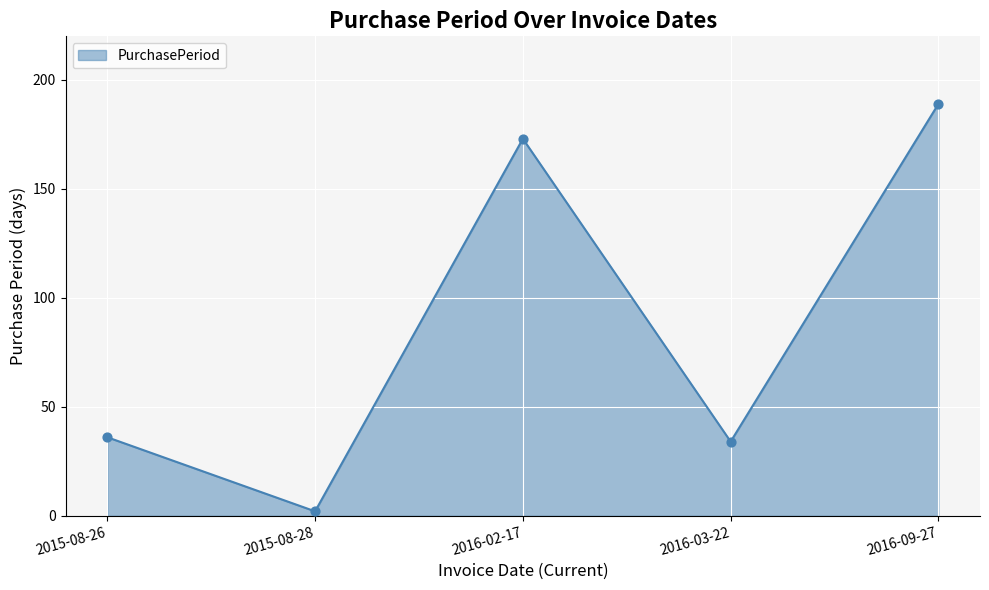

Between 2016-03-22 and 2015-08-28, which is larger?

2016-03-22